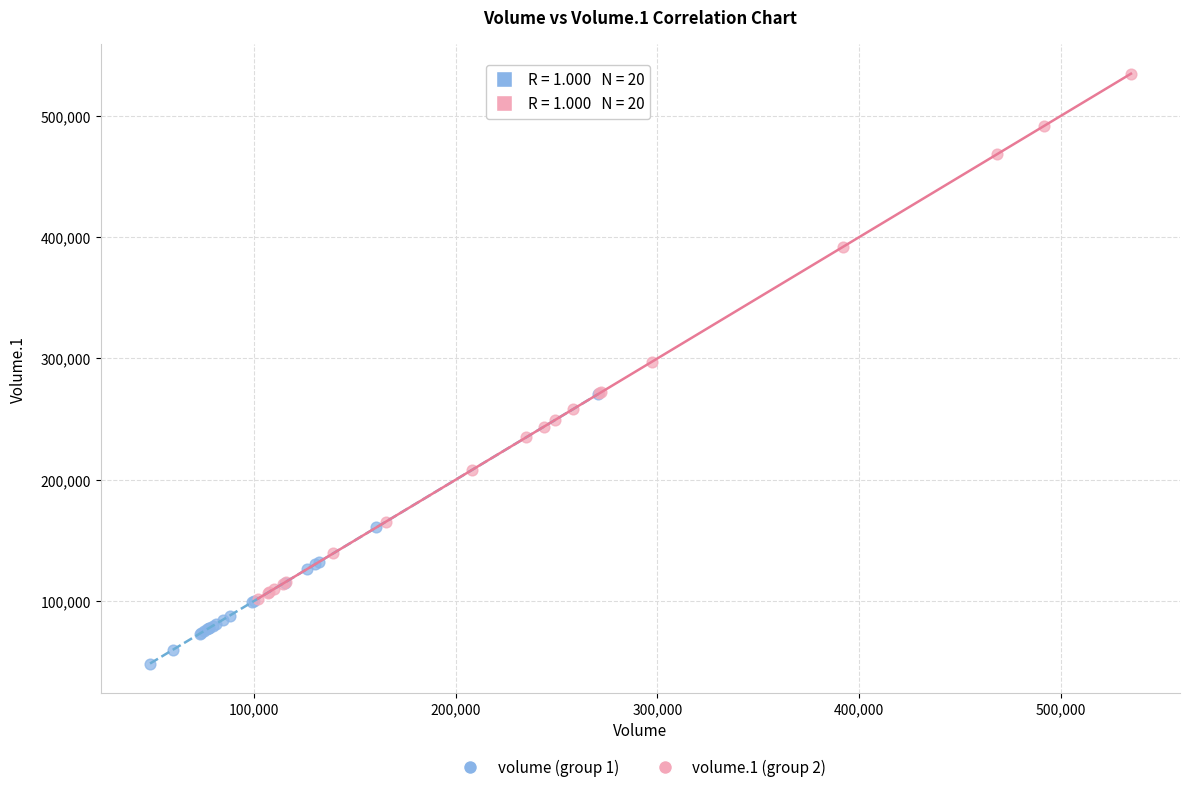

What are all the series names shown in the legend?

volume (group 1), volume.1 (group 2)